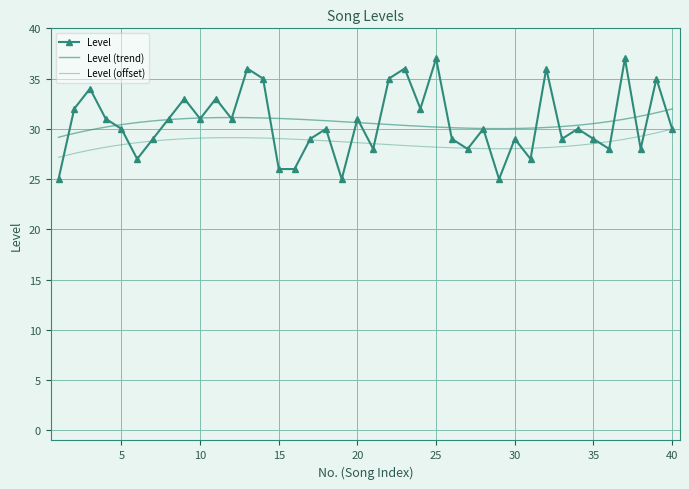

What is the difference between the second highest and second lowest values?

12